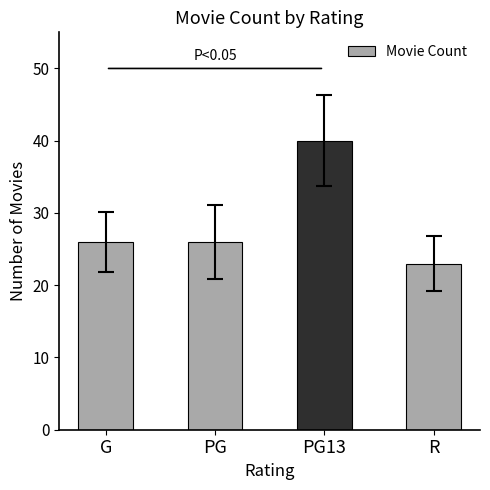

The chart shows a value of 26 at PG. True or false?

True